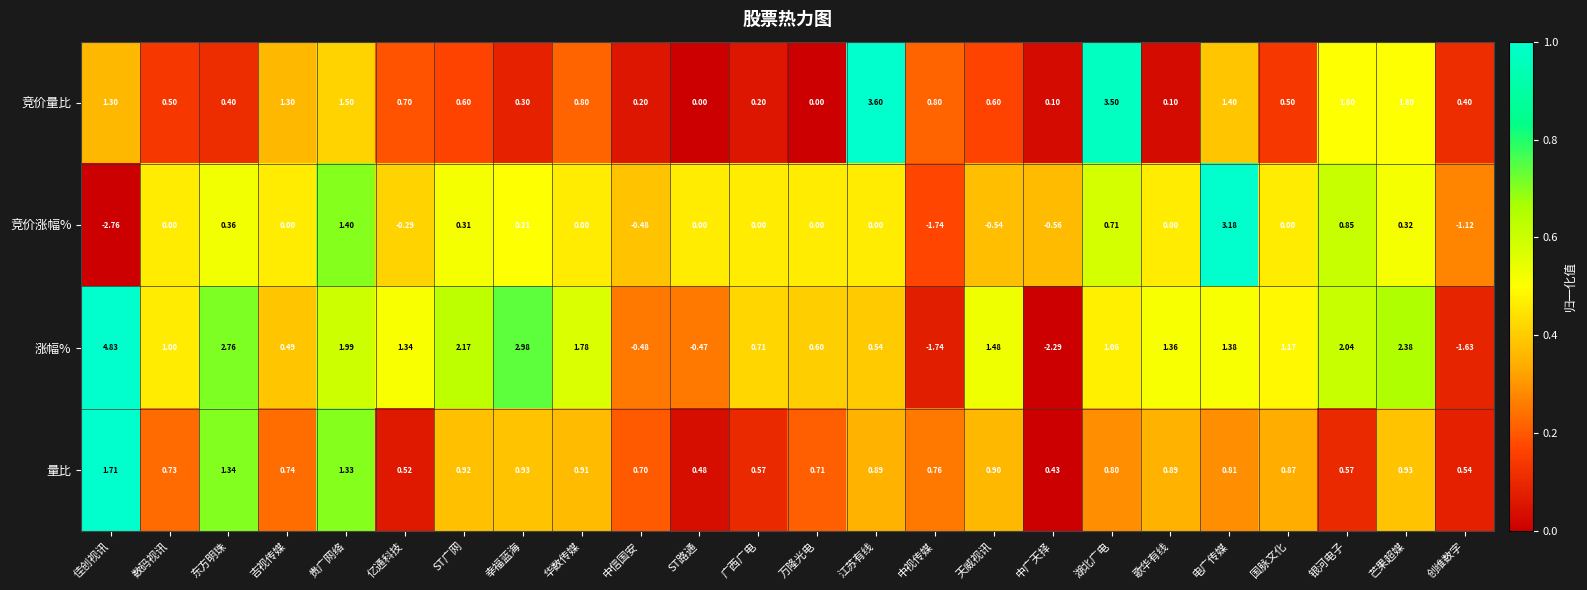

Which category has the highest value in the 涨幅% series?

佳创视讯